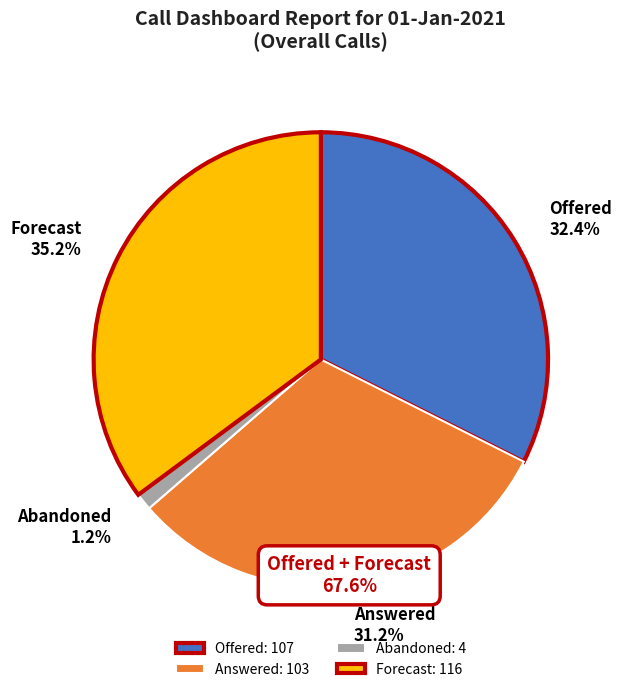

Which has a higher value, Forecast or Offered?

Forecast